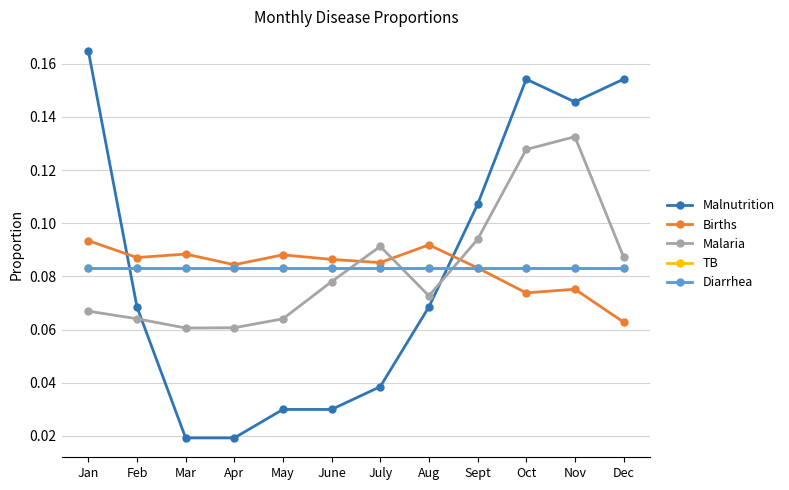

How many Malaria values are between 0 and 1?

12